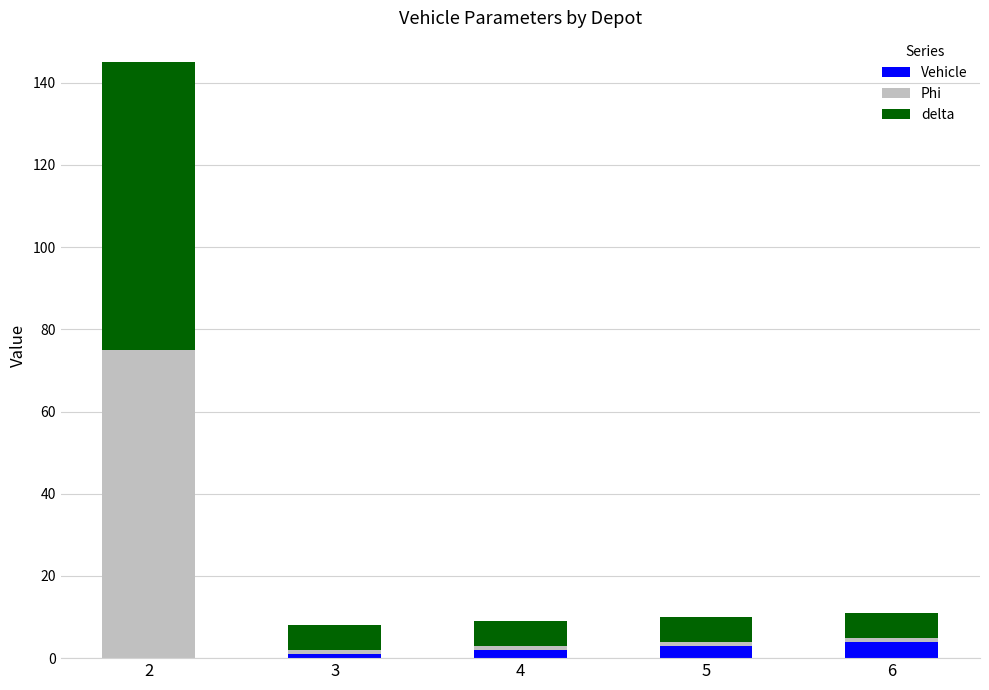

Reading left to right, what are the values for Vehicle?

2=0	3=1	4=2	5=3	6=4